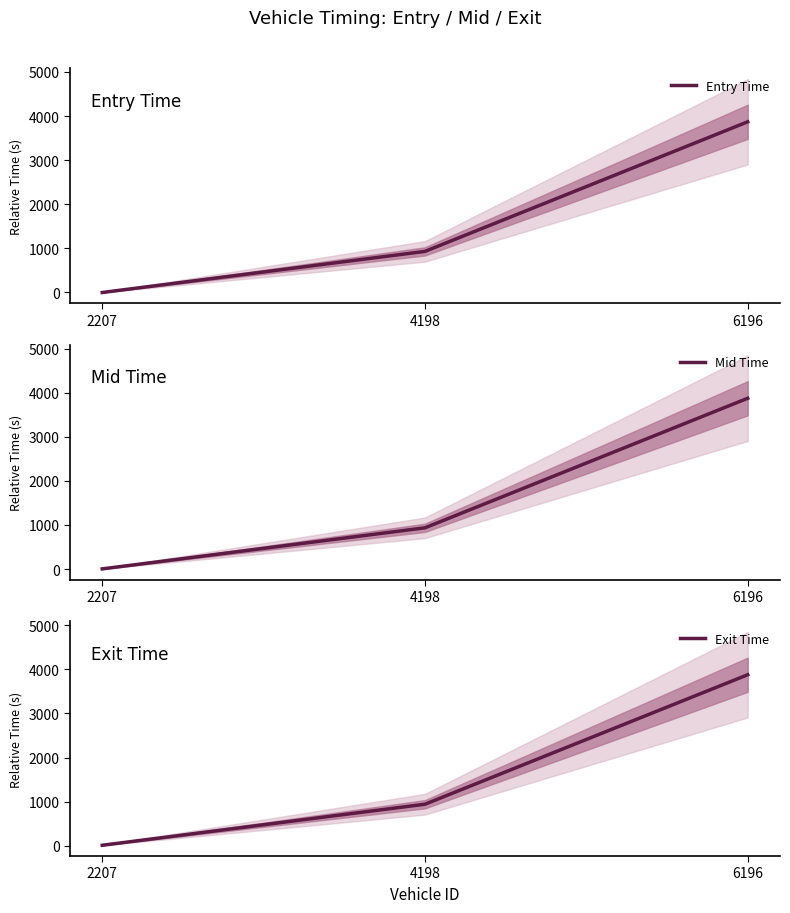

How many data points does each series have?

3